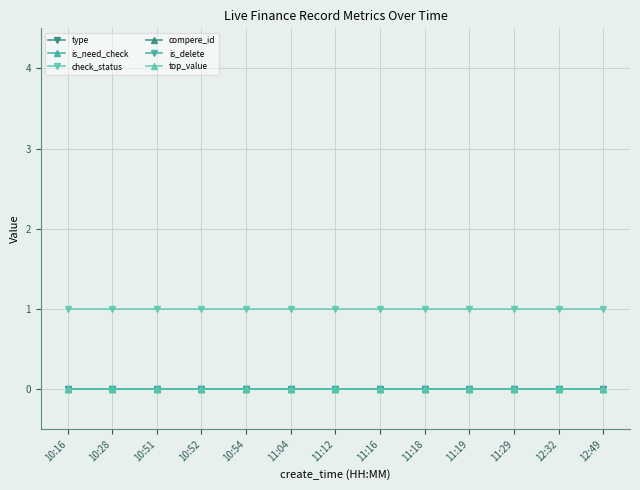

Does the chart have visible grid lines?

Yes